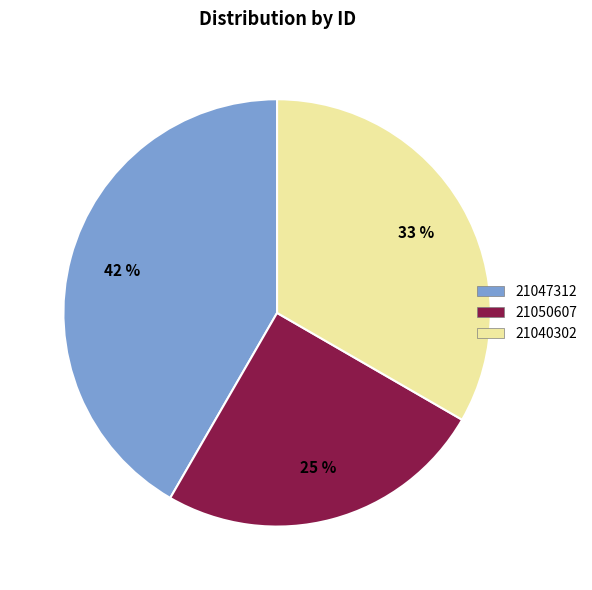

To the nearest percent, what percentage of the pie is 21047312?

42%